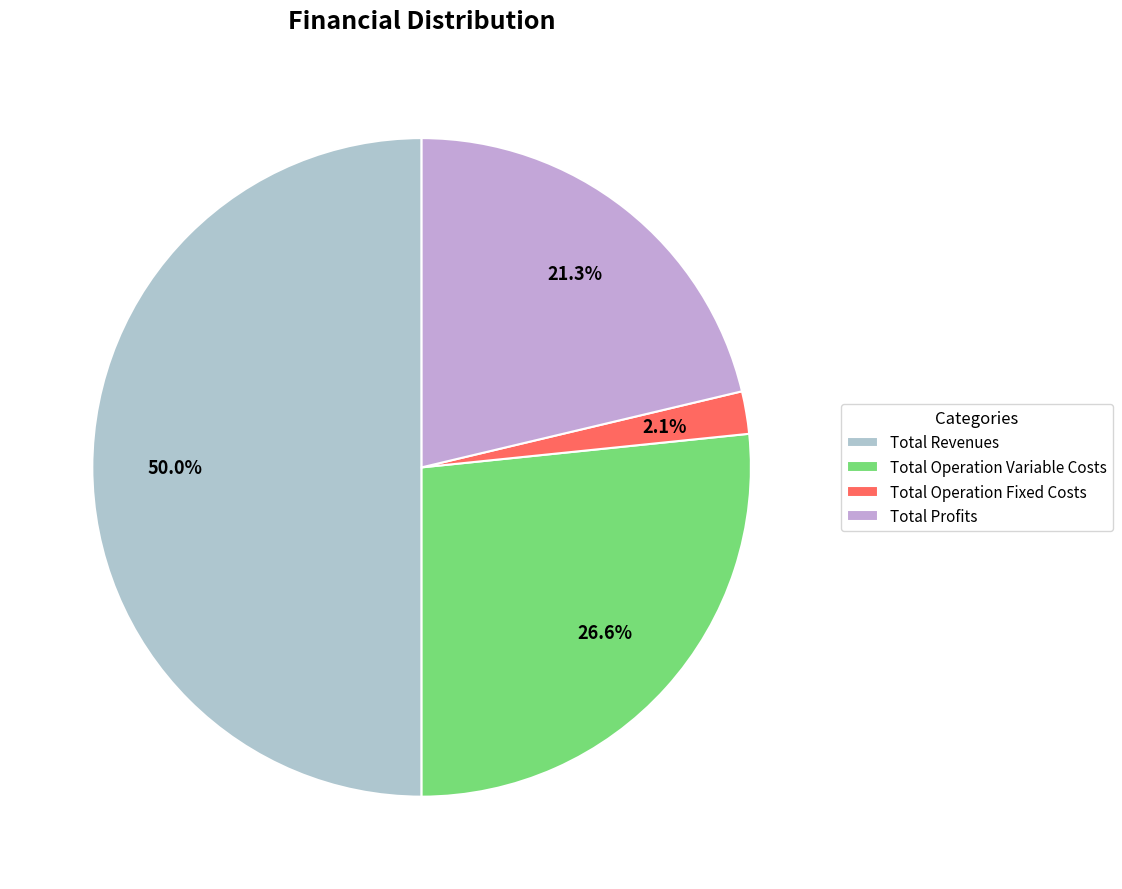

How many slices are in this pie chart?

4